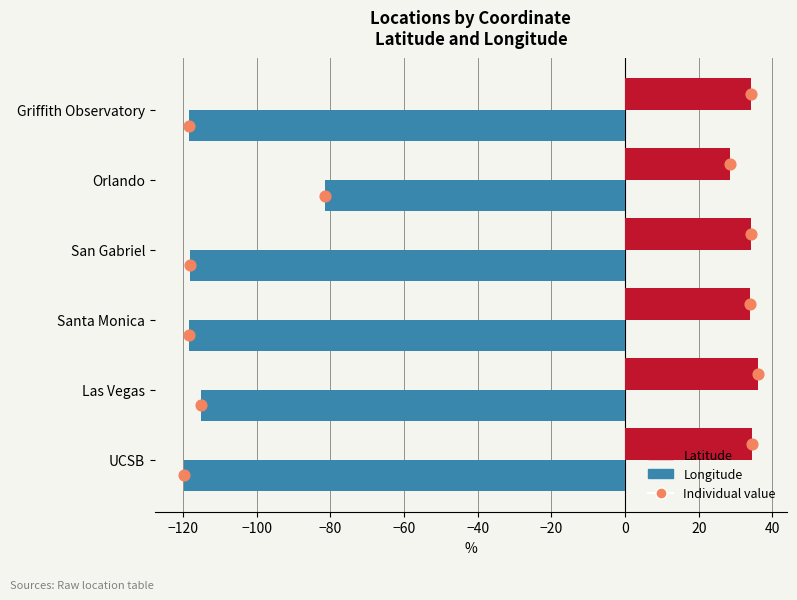

What are all the series names shown in the legend?

Longitude, Latitude